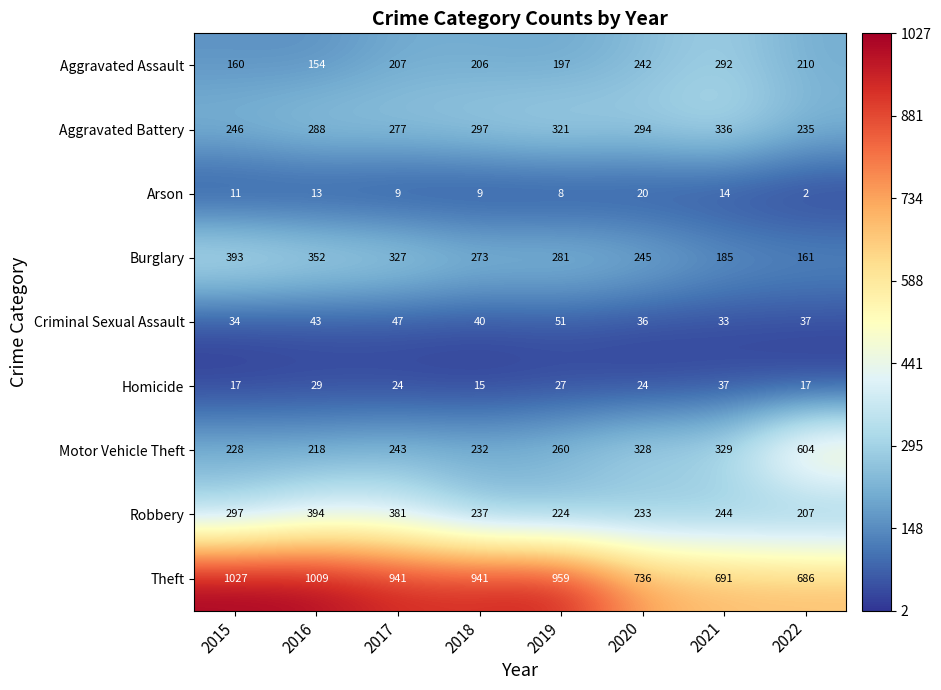

Between 2017 and 2019, which series saw the biggest shift?

Robbery